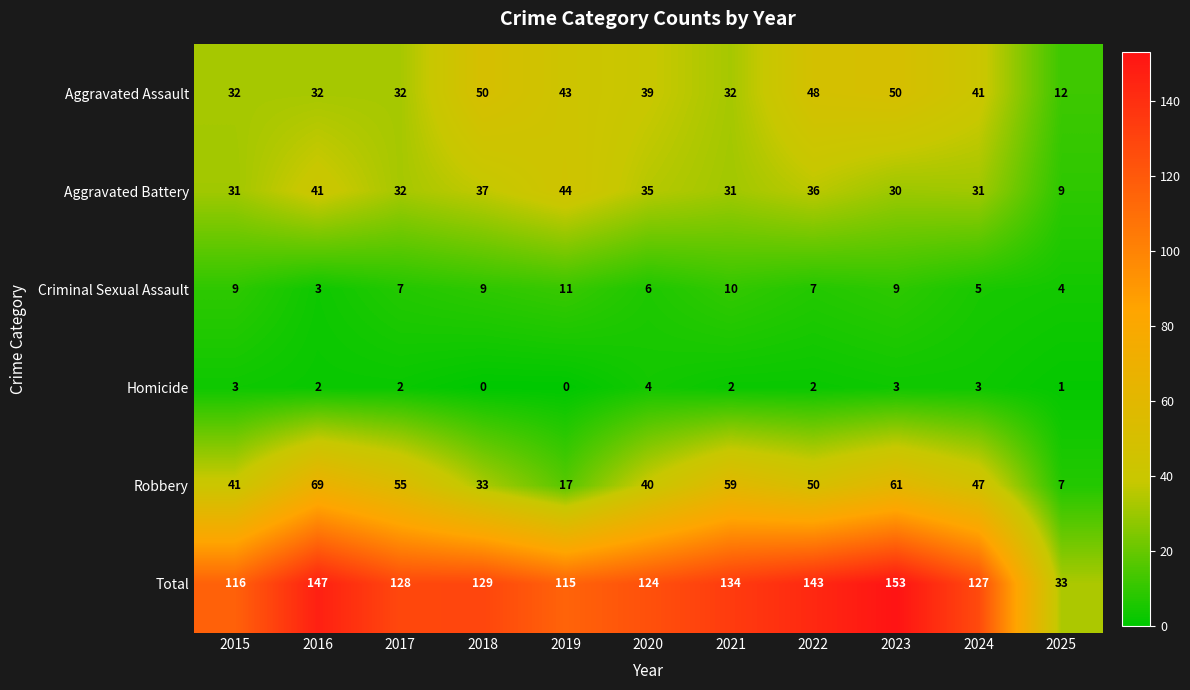

How many Criminal Sexual Assault values are between 5 and 9?

7